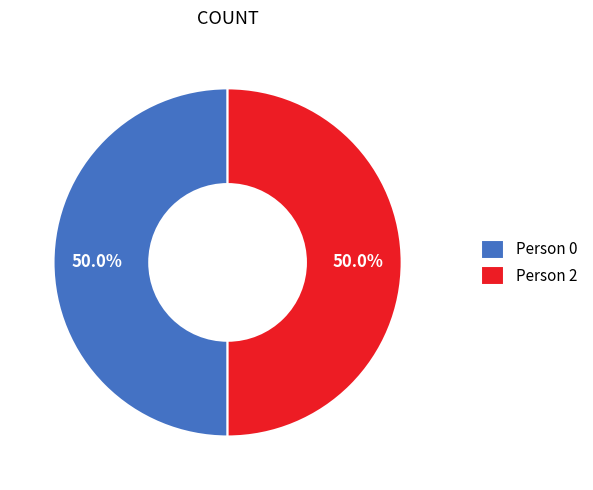

Approximately how many times larger is the value at Person 0 compared to Person 2?

1.0